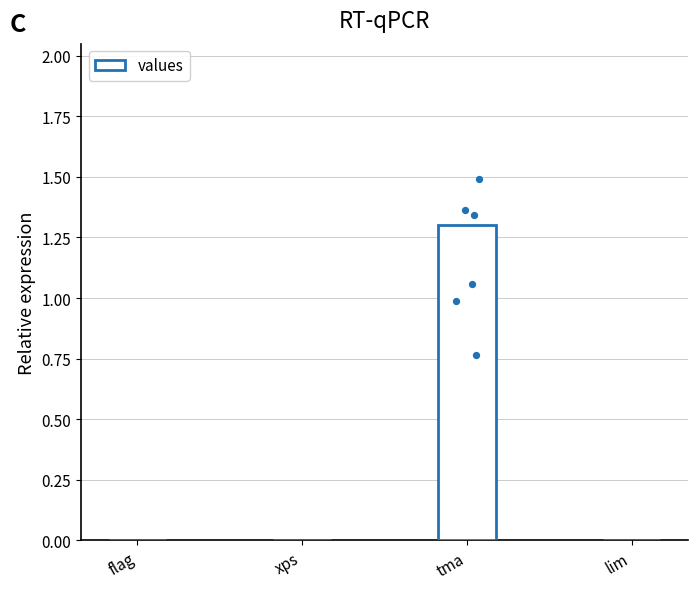

Which has a higher value, flag or lim?

flag